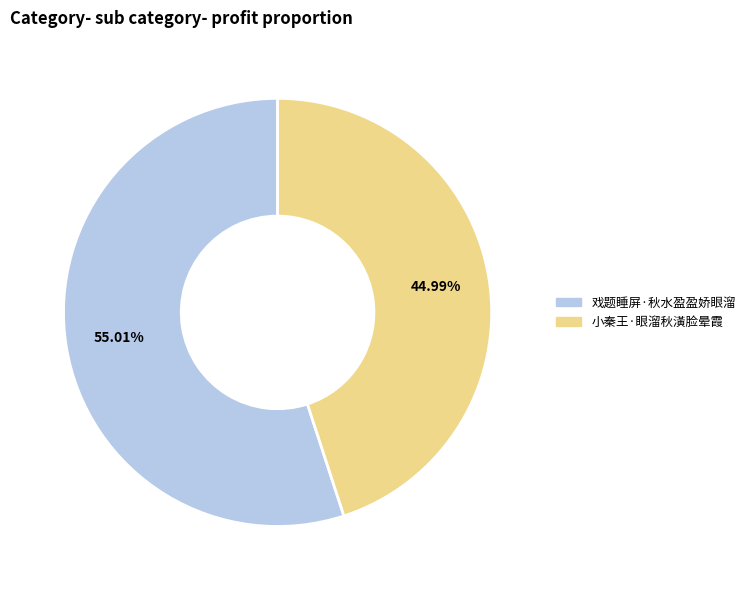

The 小秦王·眼溜秋潢脸晕霞 slice represents 56% of the pie. True or false?

False